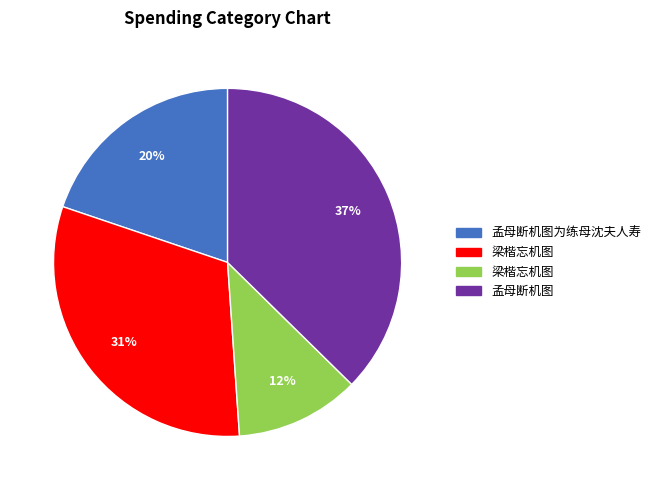

Does any single category account for the majority?

No